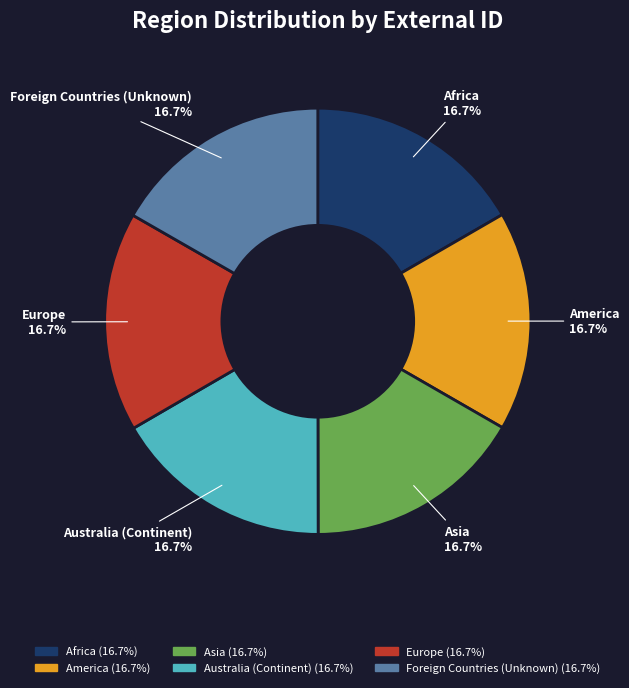

Does Africa (16.7%) account for over 50% of the chart?

No